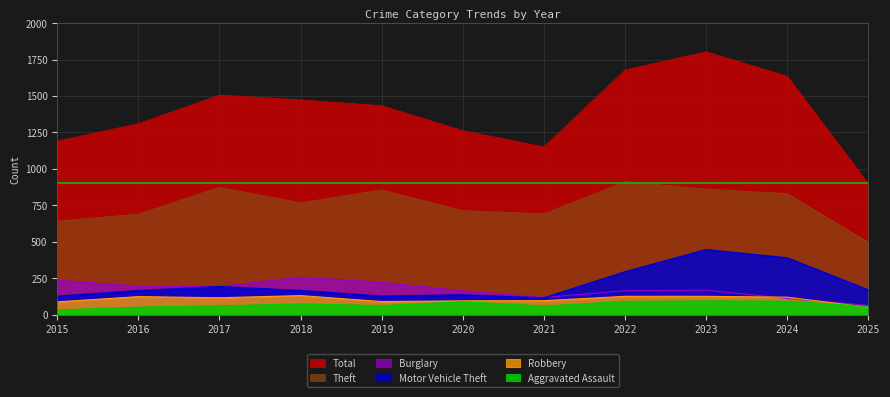

Rank the series at 2019 from lowest to highest value.

Aggravated Assault, Robbery, Motor Vehicle Theft, Burglary, Theft, Total